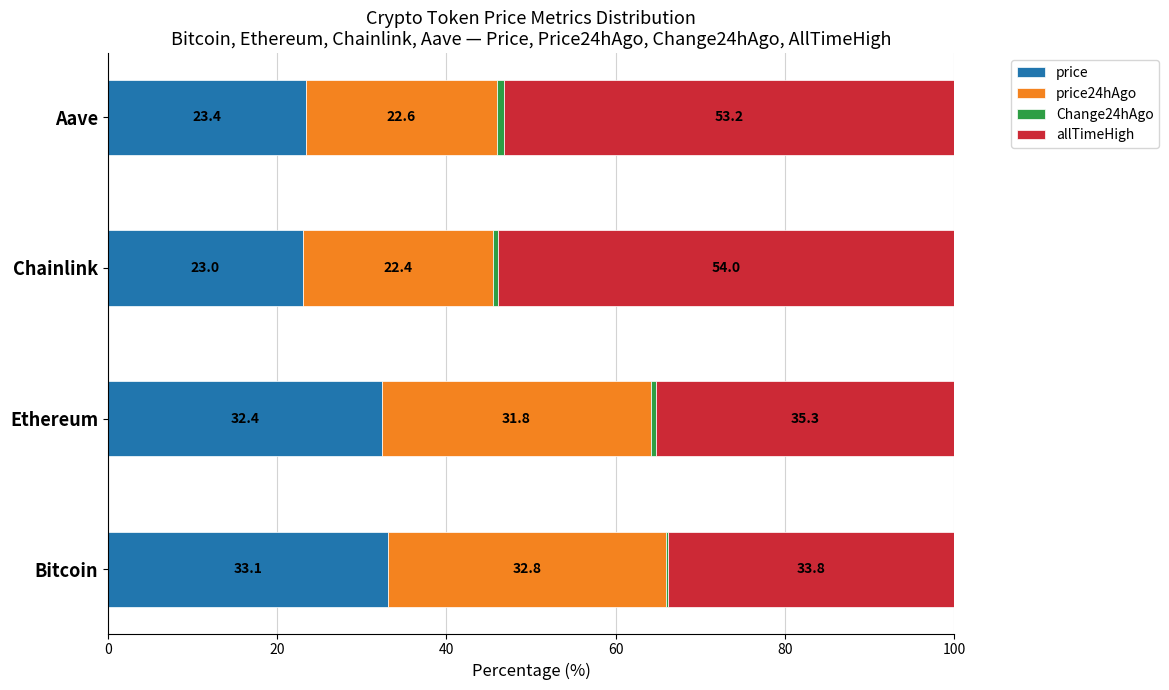

Which category has the highest value in the price series?

Bitcoin